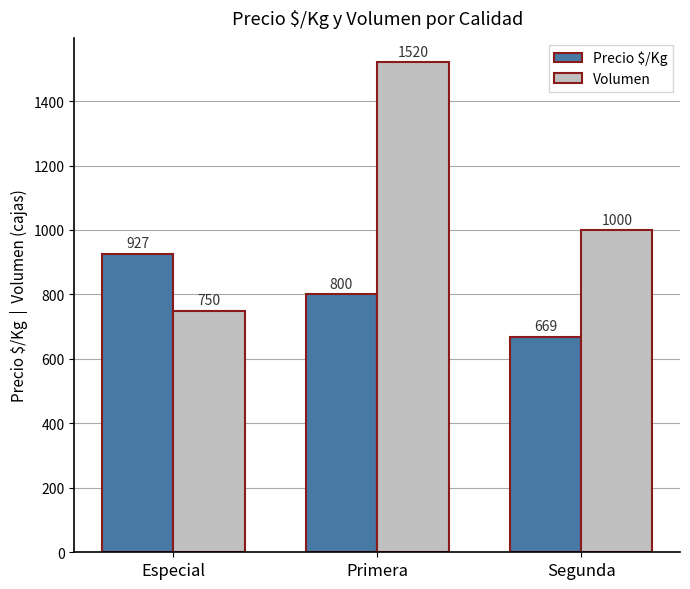

What are all the series names shown in the legend?

Precio $/Kg, Volumen